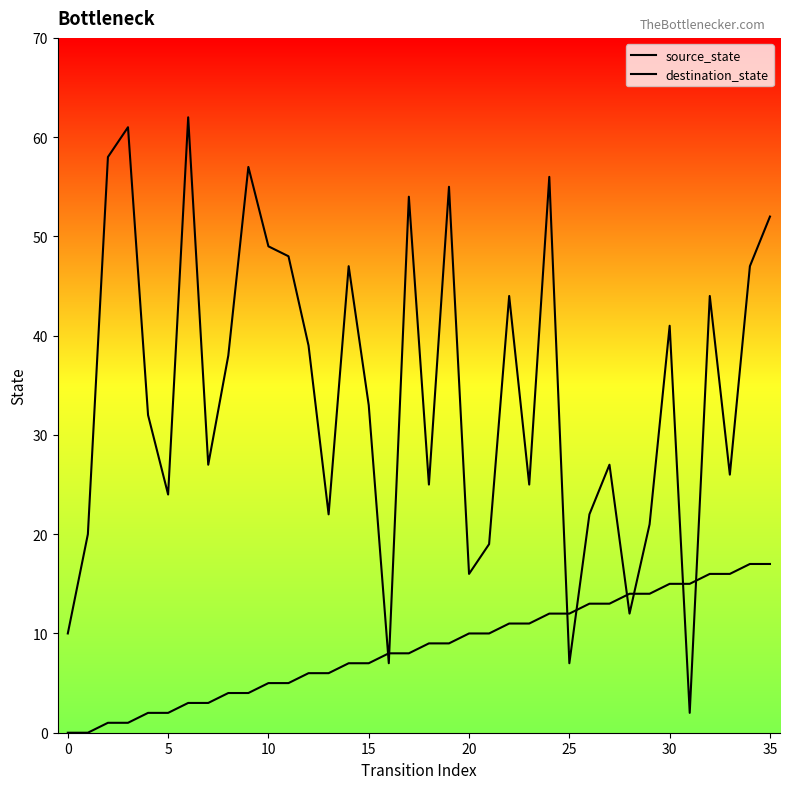

Does the chart have visible grid lines?

No